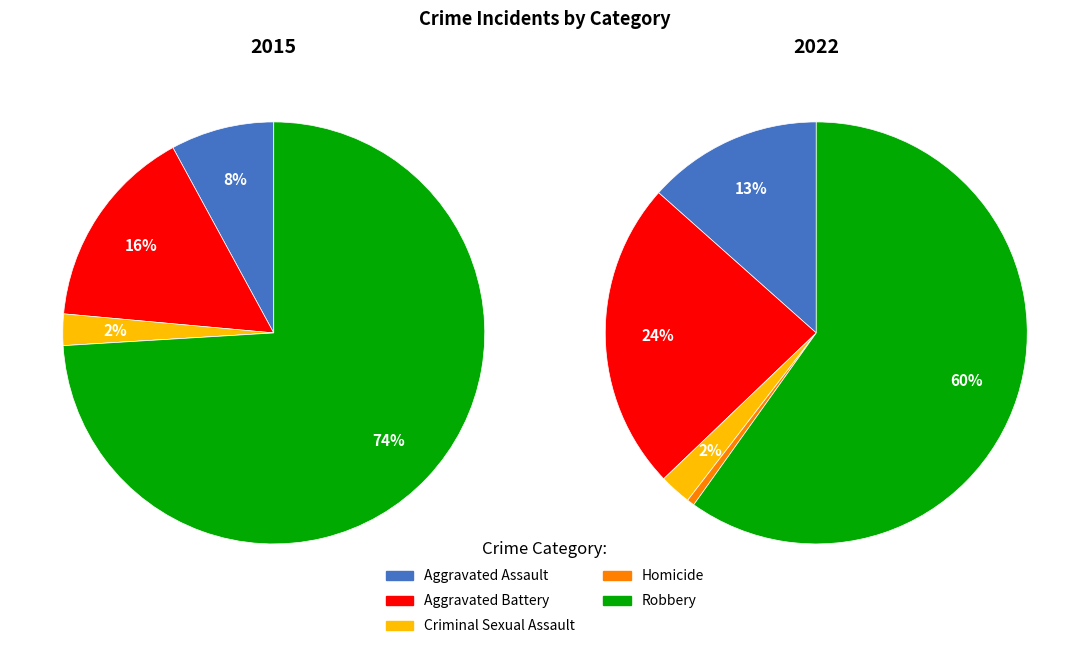

Combined, what portion of the pie is Aggravated Assault and Robbery?

82.0%